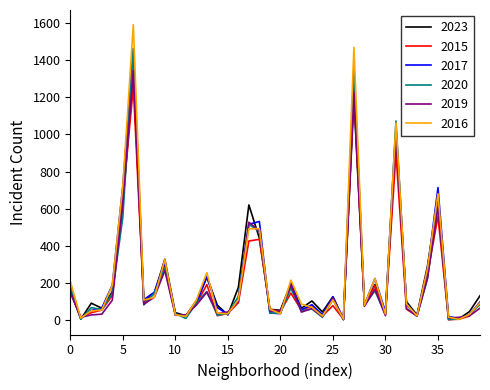

What is the greatest value displayed?

1589